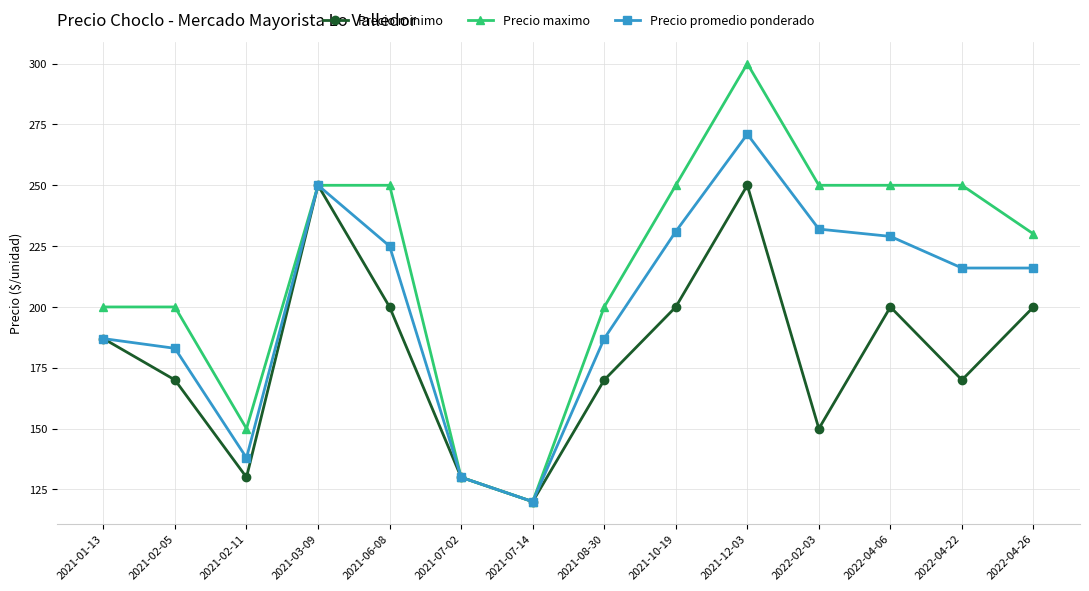

List the series in order of their overall mean, highest first.

Precio maximo, Precio promedio ponderado, Precio minimo